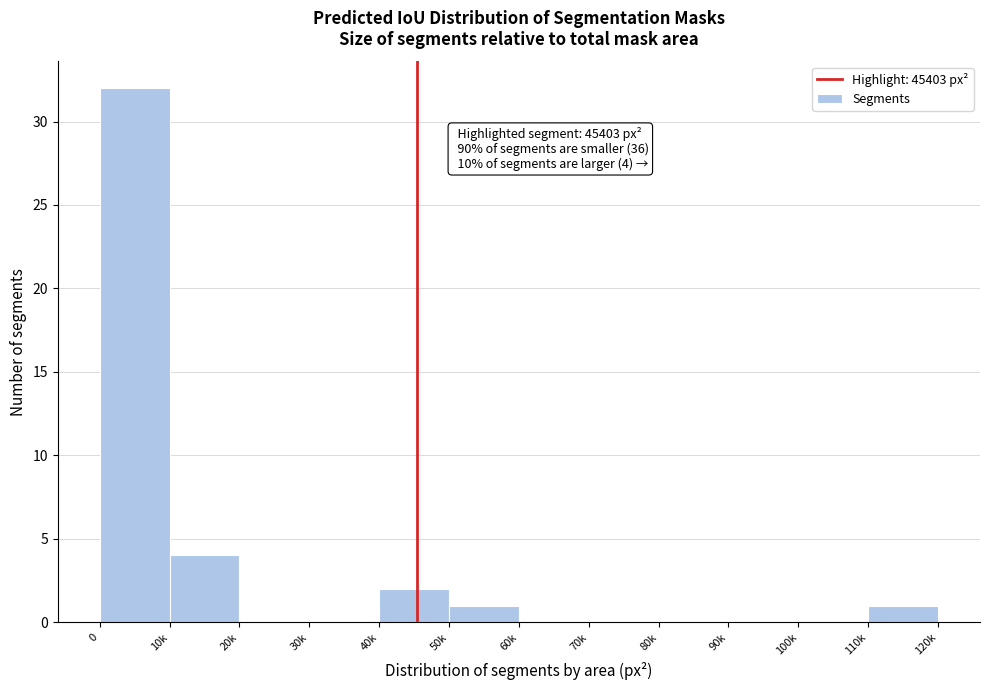

Reading left to right, list all the values displayed in this chart.

0=32	10k=4	20k=0	30k=0	40k=2	50k=1	60k=0	70k=0	80k=0	90k=0	100k=0	110k=1